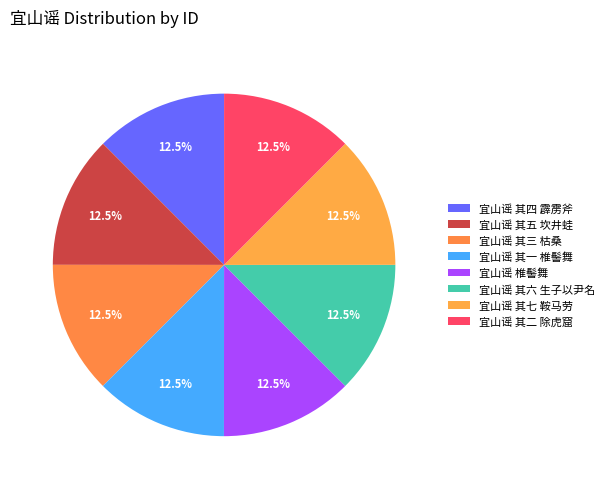

What percentage is the 宜山谣 其七 鞍马劳 slice, to the nearest percent?

12%